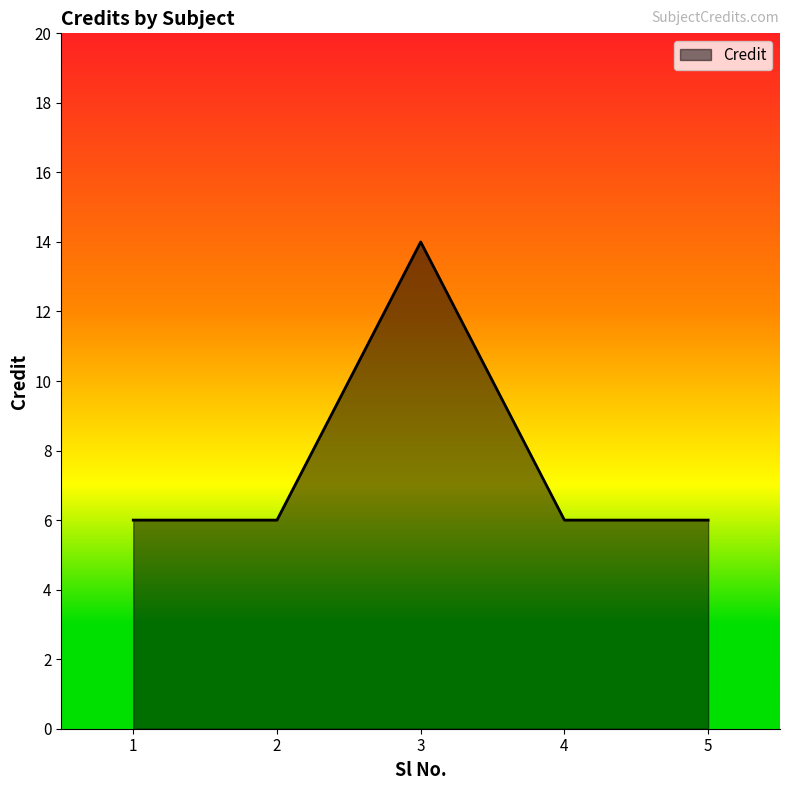

Reading left to right, extract all data points from this chart.

1=6	2=6	3=14	4=6	5=6